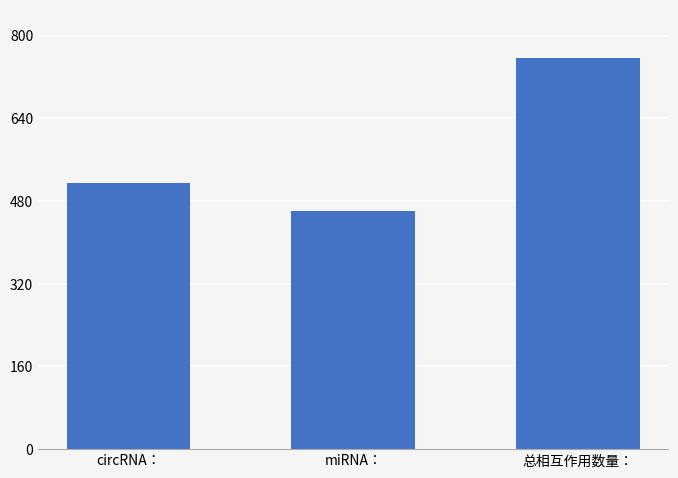

How many distinct data groups are displayed?

1